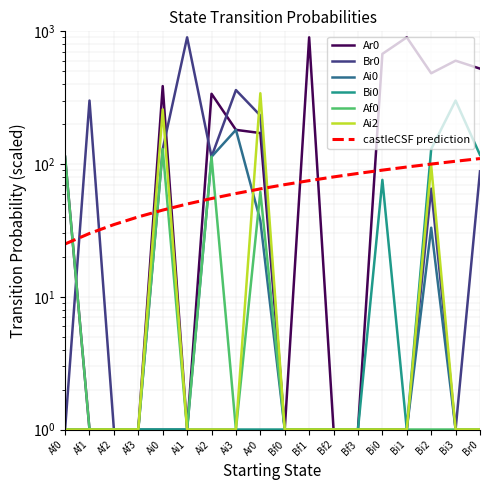

Reading right to left, extract all data points from this chart.

Ar0: 523.6	601.0	483.1	901.0	676.0	1.0	1.0	901.0	1.0	171.3	181.0	338.5	1.0	386.7	1.0	1.0	1.0	113.5
Br0: 88.1	1.0	65.3	1.0	1.0	1.0	1.0	1.0	1.0	232.1	361.0	113.5	901.0	129.6	1.0	1.0	301.0	1.0
Ai0: 1.0	1.0	33.1	1.0	1.0	1.0	1.0	1.0	1.0	37.5	181.0	113.5	1.0	1.0	1.0	1.0	1.0	1.0
Bi0: 117.1	301.0	129.6	1.0	76.0	1.0	1.0	1.0	1.0	1.0	1.0	1.0	1.0	1.0	1.0	1.0	1.0	1.0
Af0: 1.0	1.0	1.0	1.0	1.0	1.0	1.0	1.0	1.0	61.8	1.0	113.5	1.0	129.6	1.0	1.0	1.0	113.5
Ai2: 1.0	1.0	97.4	1.0	1.0	1.0	1.0	1.0	1.0	341.5	1.0	1.0	1.0	258.1	1.0	1.0	1.0	1.0